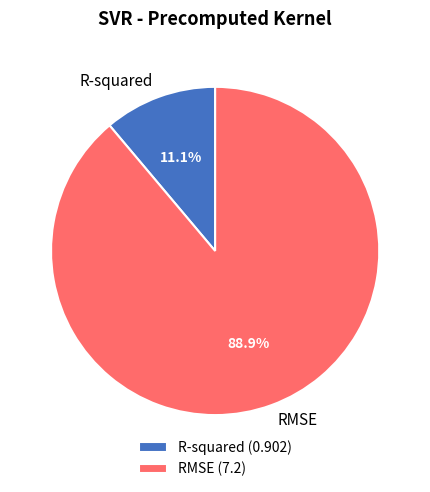

To the nearest percent, what is the combined percentage of RMSE and R-squared?

100%